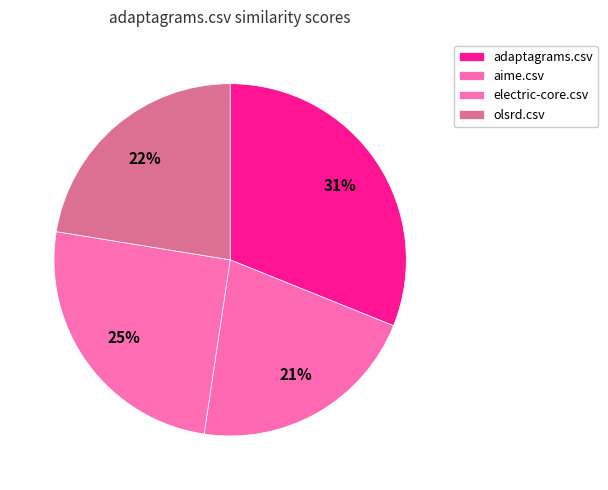

Count the number of slices in the pie.

4